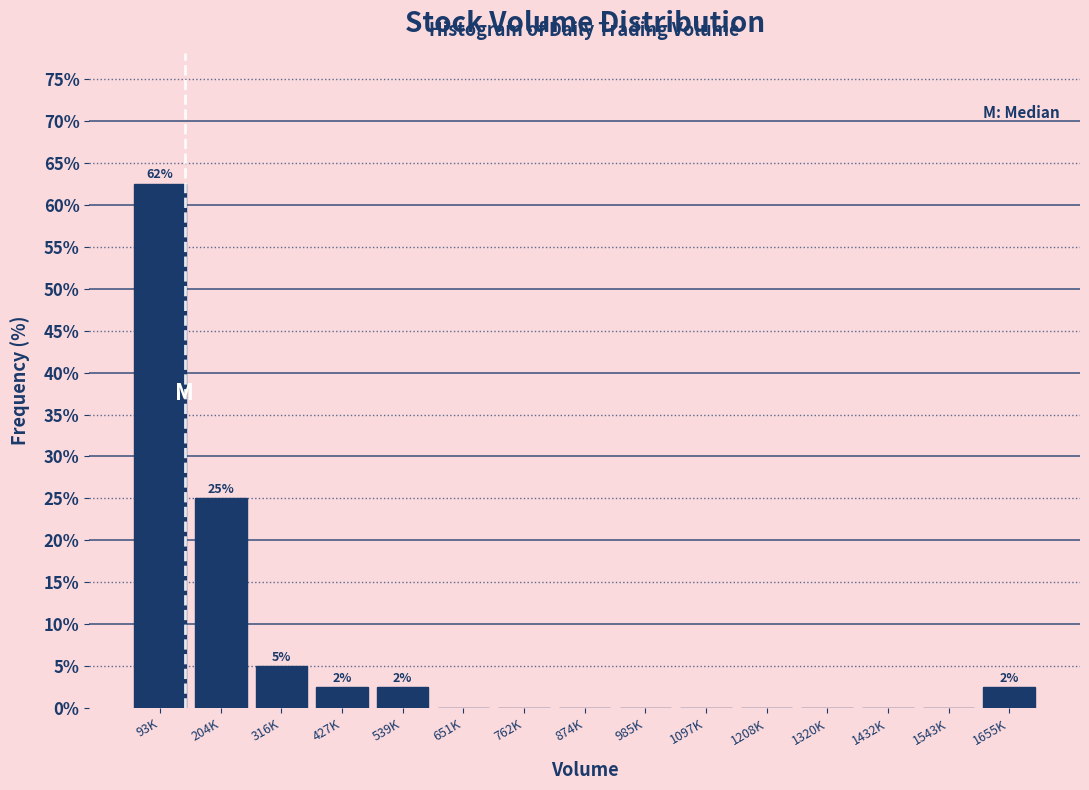

Reading left to right, what are all the values shown in this chart?

93K=62.5	204K=25.0	316K=5.0	427K=2.5	539K=2.5	651K=0.0	762K=0.0	874K=0.0	985K=0.0	1097K=0.0	1208K=0.0	1320K=0.0	1432K=0.0	1543K=0.0	1655K=2.5